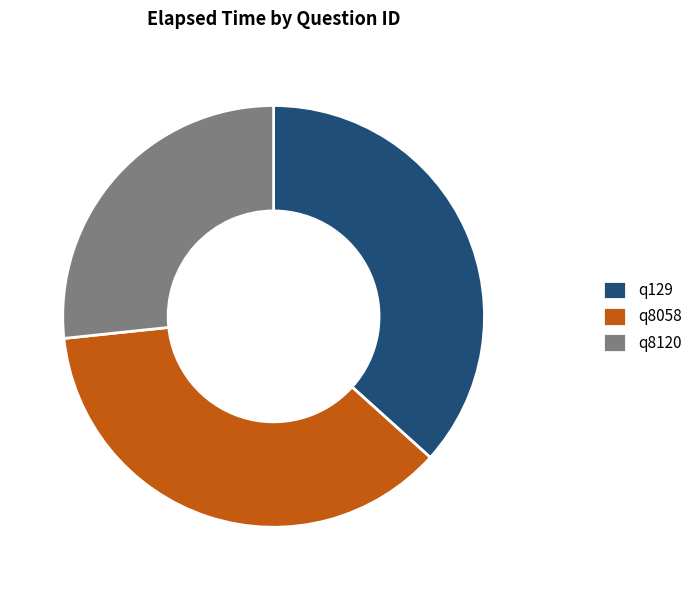

True or false: q129 accounts for 47% of the total.

False